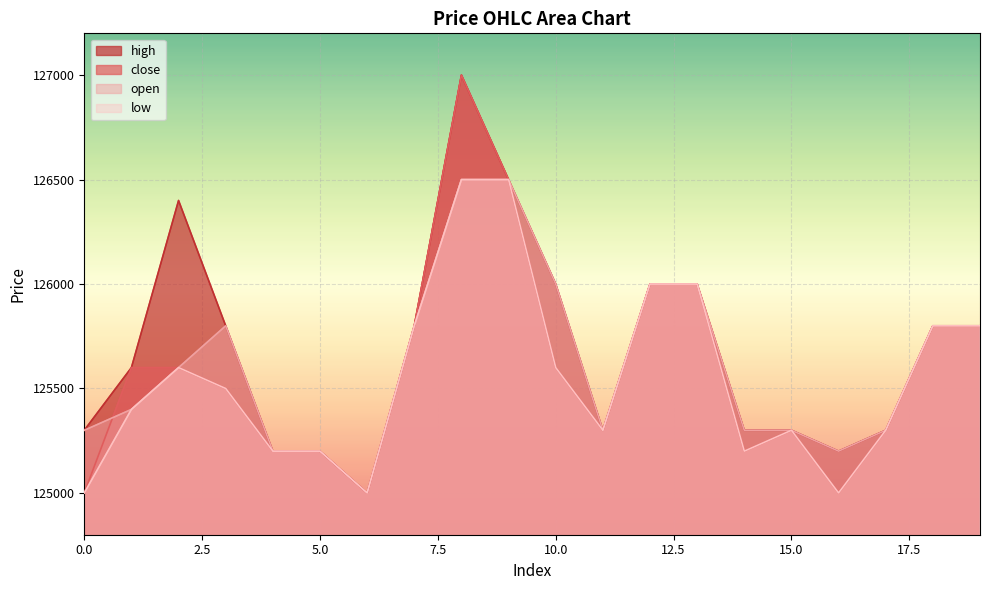

Reading left to right, what are all the values shown in this chart?

close: 0=125000	1=125600	2=125600	3=125500	4=125200	5=125200	6=125000	7=125800	8=127000	9=126500	10=125600	11=125300	12=126000	13=126000	14=125200	15=125300	16=125000	17=125300	18=125800	19=125800
open: 0=125300	1=125400	2=125600	3=125800	4=125200	5=125200	6=125000	7=125800	8=126500	9=126500	10=126000	11=125300	12=126000	13=126000	14=125300	15=125300	16=125200	17=125300	18=125800	19=125800
high: 0=125300	1=125600	2=126400	3=125800	4=125200	5=125200	6=125000	7=125800	8=127000	9=126500	10=126000	11=125300	12=126000	13=126000	14=125300	15=125300	16=125200	17=125300	18=125800	19=125800
low: 0=125000	1=125400	2=125600	3=125500	4=125200	5=125200	6=125000	7=125800	8=126500	9=126500	10=125600	11=125300	12=126000	13=126000	14=125200	15=125300	16=125000	17=125300	18=125800	19=125800